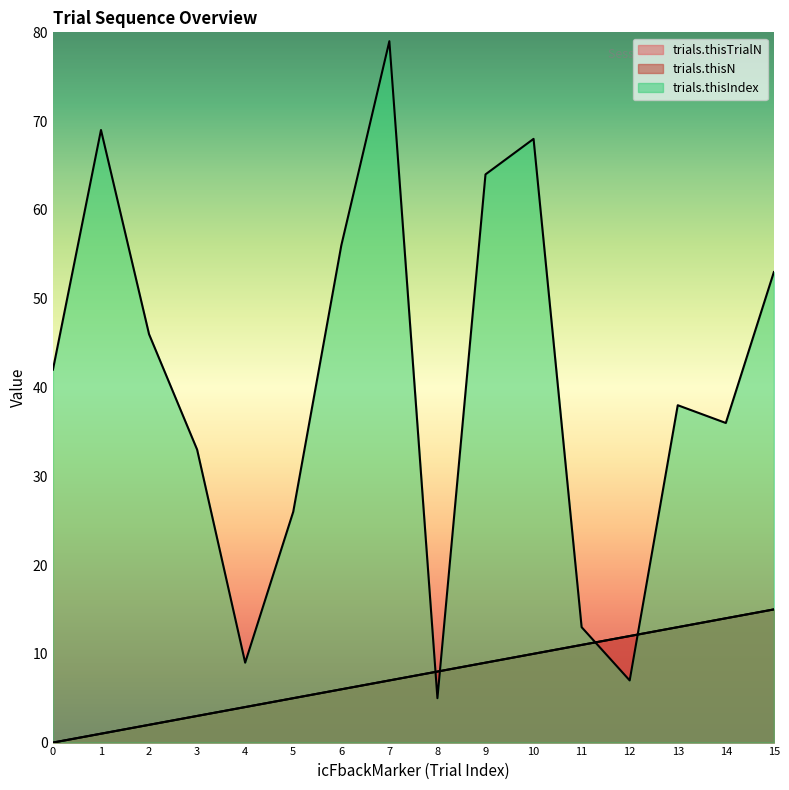

Is the value of trials.thisIndex at 2 greater than the value of trials.thisTrialN at 8?

Yes